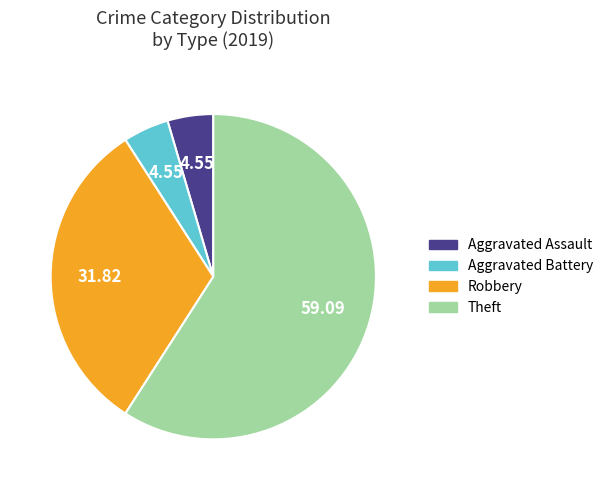

Which category accounts for the majority?

Theft